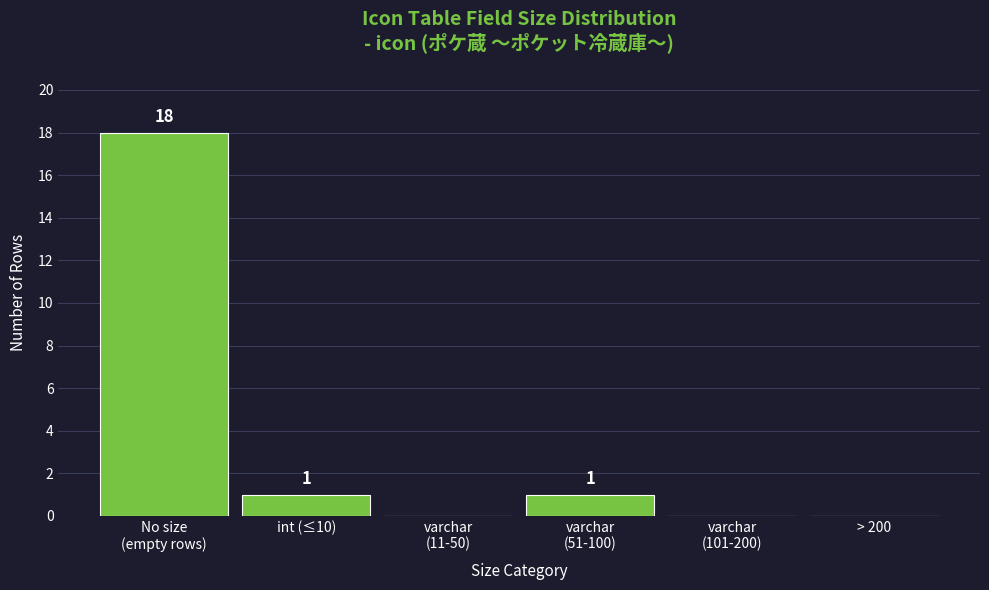

Between > 200 and int (≤10), which is larger?

int (≤10)